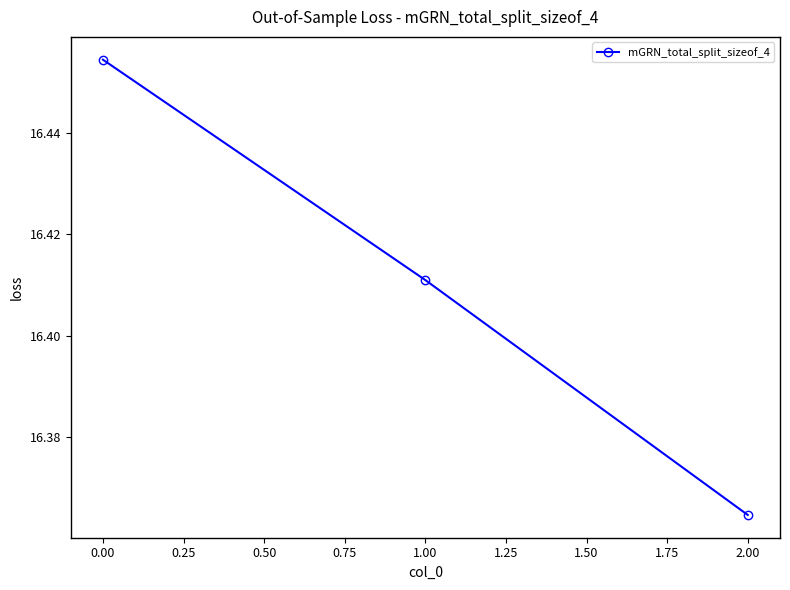

How many lines are shown in the chart?

1